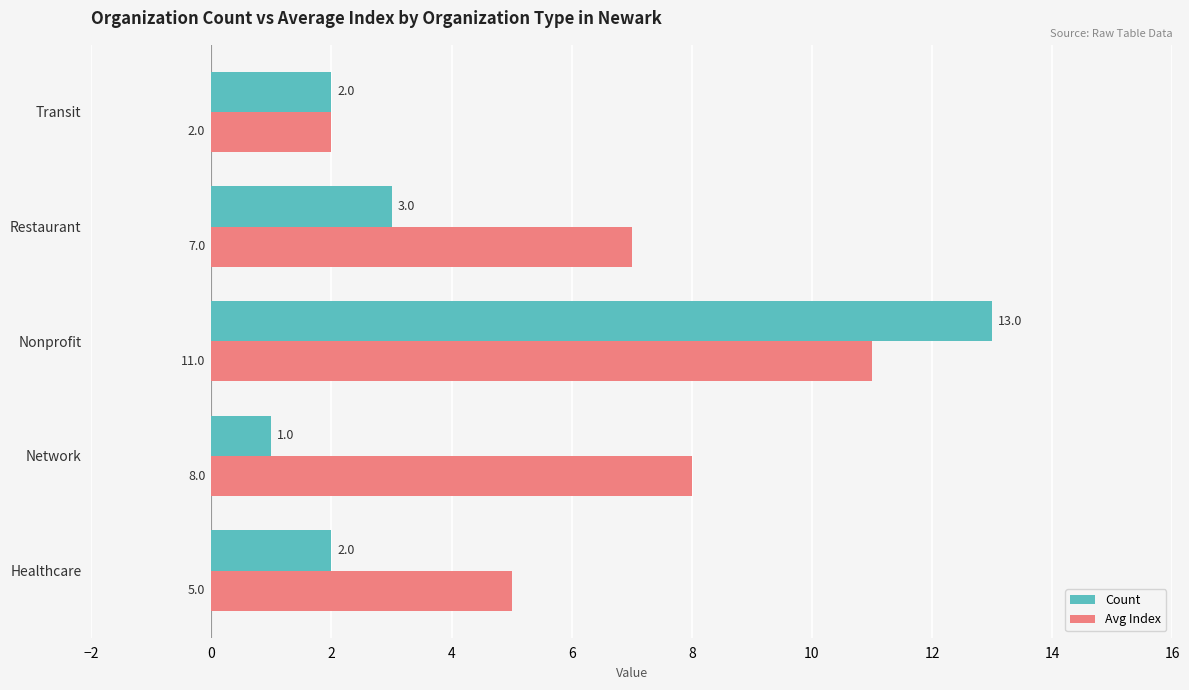

Which series has the largest range (max minus min)?

Count